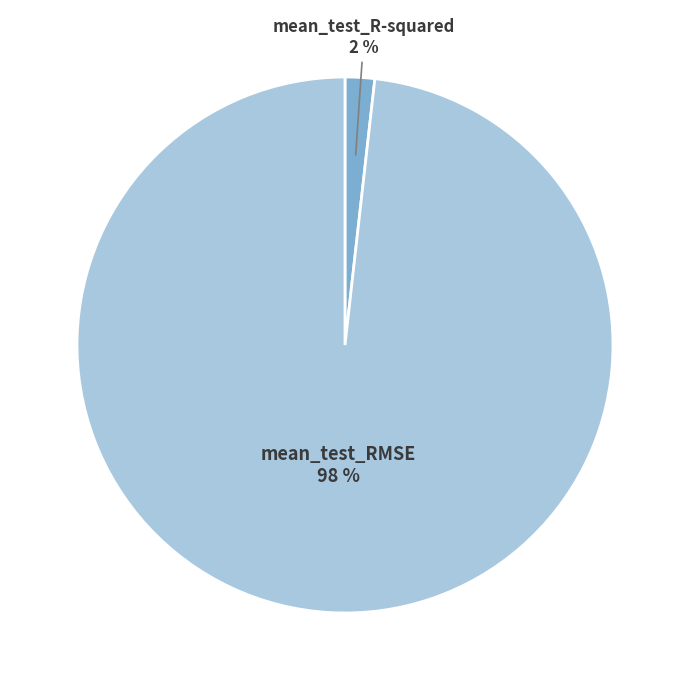

To the nearest percent, what is the combined percentage of mean_test_RMSE and mean_test_R-squared?

100%